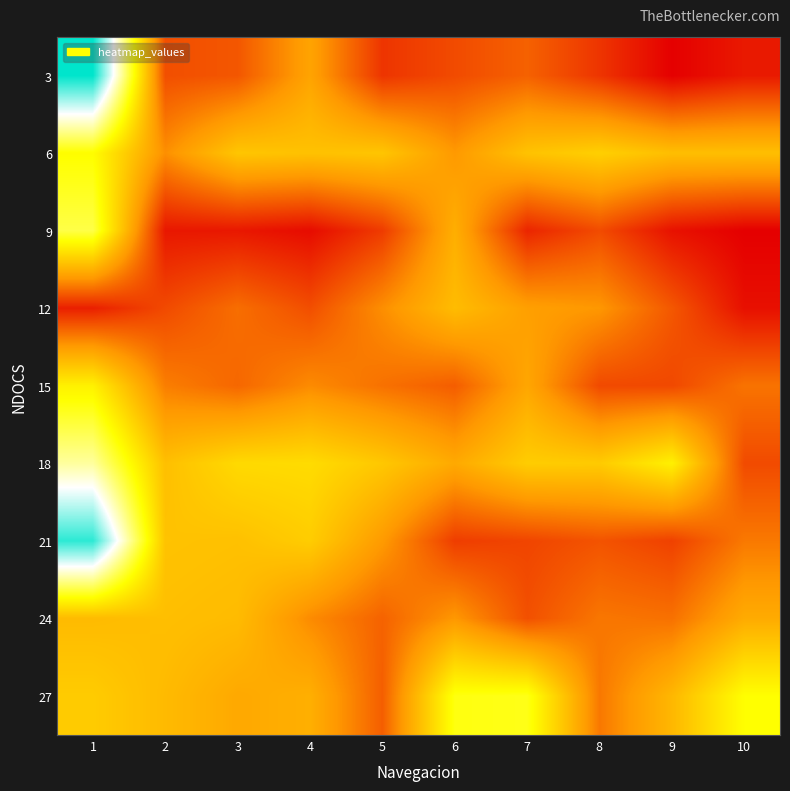

At which category is the sum across all series the highest?

1